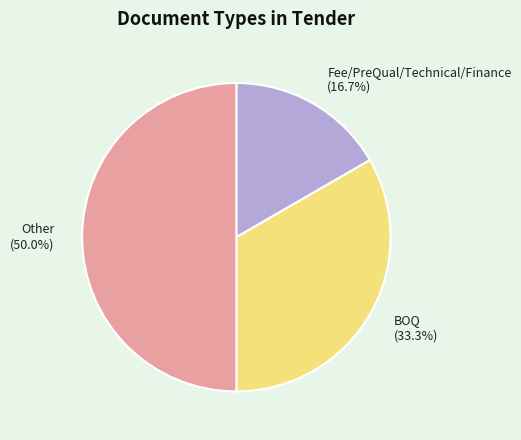

How many slices are in this pie chart?

3